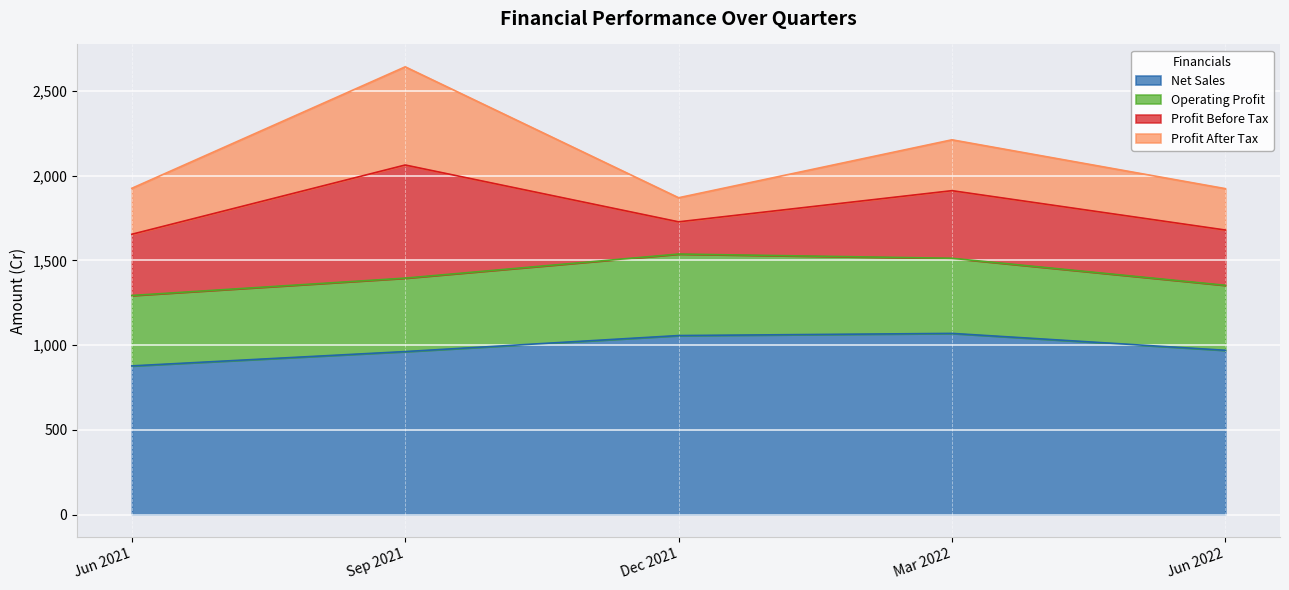

Reading left to right, extract all data points from this chart.

Net Sales: Jun 2021=877.4	Sep 2021=961.9	Dec 2021=1056.4	Mar 2022=1069.1	Jun 2022=969.5
Operating Profit: Jun 2021=415.4	Sep 2021=433.2	Dec 2021=480.8	Mar 2022=443.2	Jun 2022=383.4
Profit Before Tax: Jun 2021=361.1	Sep 2021=667.3	Dec 2021=190.0	Mar 2022=398.7	Jun 2022=326.0
Profit After Tax: Jun 2021=271.2	Sep 2021=579.1	Dec 2021=142.1	Mar 2022=300.1	Jun 2022=244.2